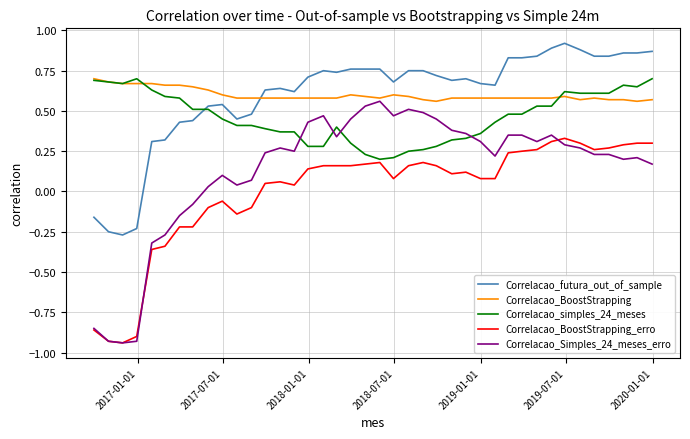

Which series has the widest spread of values?

Correlacao_Simples_24_meses_erro